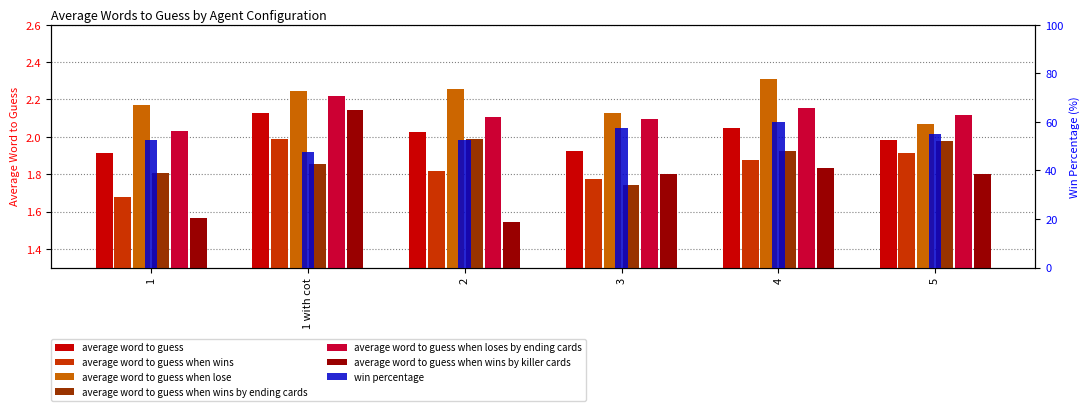

What position from the right is 5?

1